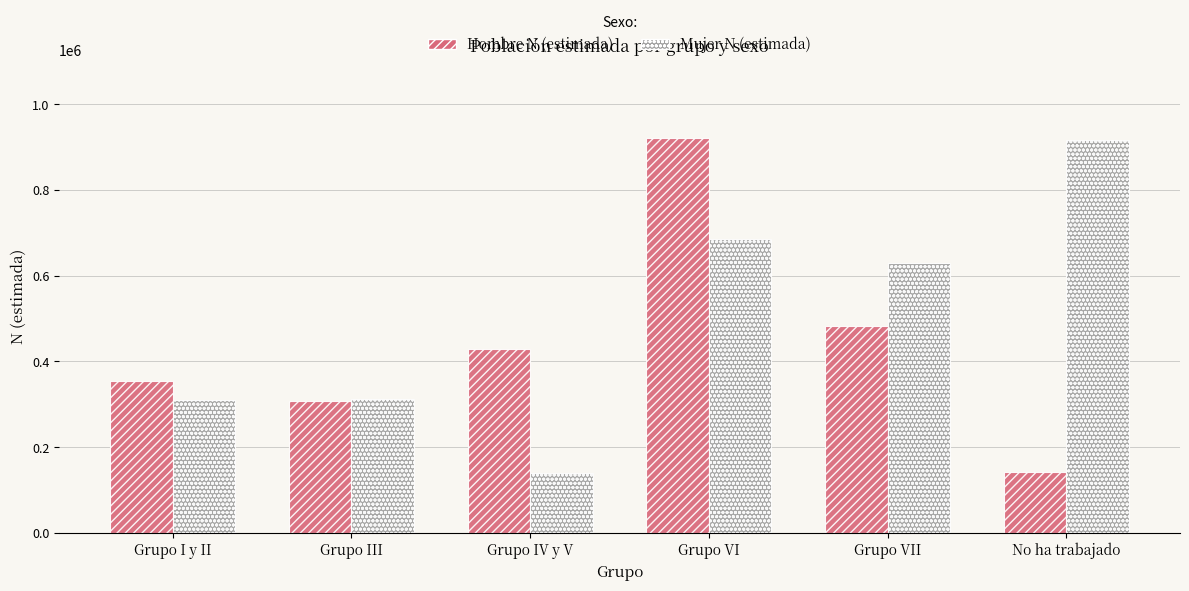

What is the smallest value displayed?

140554